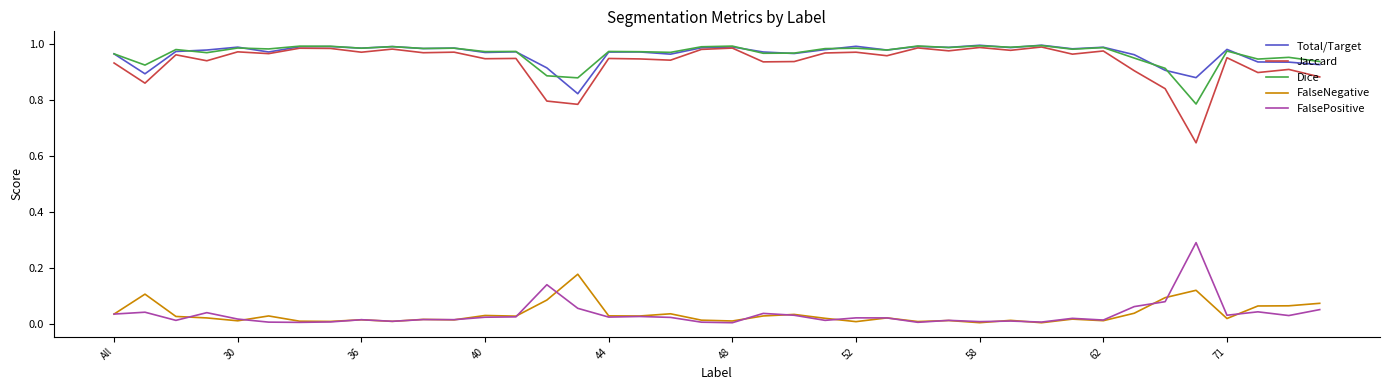

Count the number of categories in the chart.

40